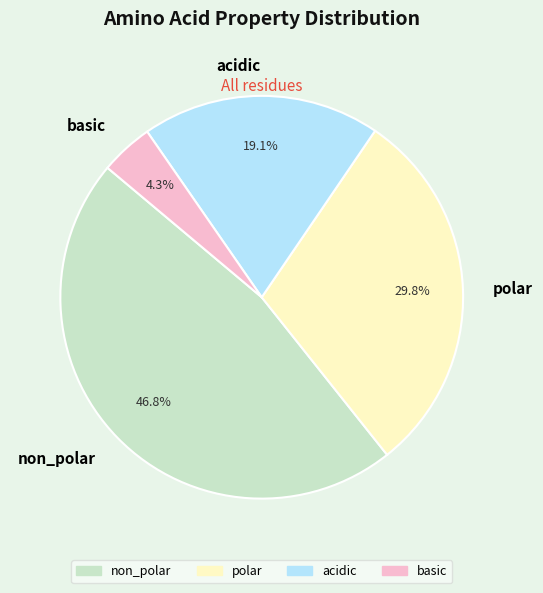

Which slice is the largest?

non_polar